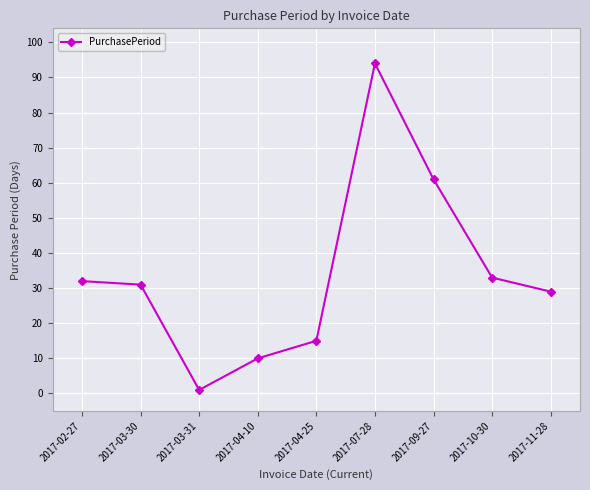

List the labels in order of value, smallest first.

2017-03-31, 2017-04-10, 2017-04-25, 2017-11-28, 2017-03-30, 2017-02-27, 2017-10-30, 2017-09-27, 2017-07-28